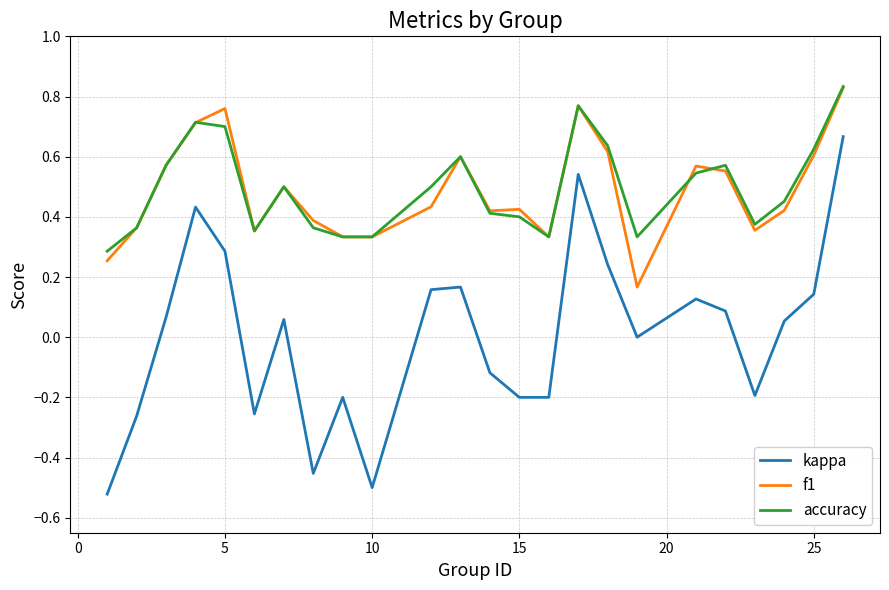

What is the difference between the maximum and minimum values in the kappa series?

1.2